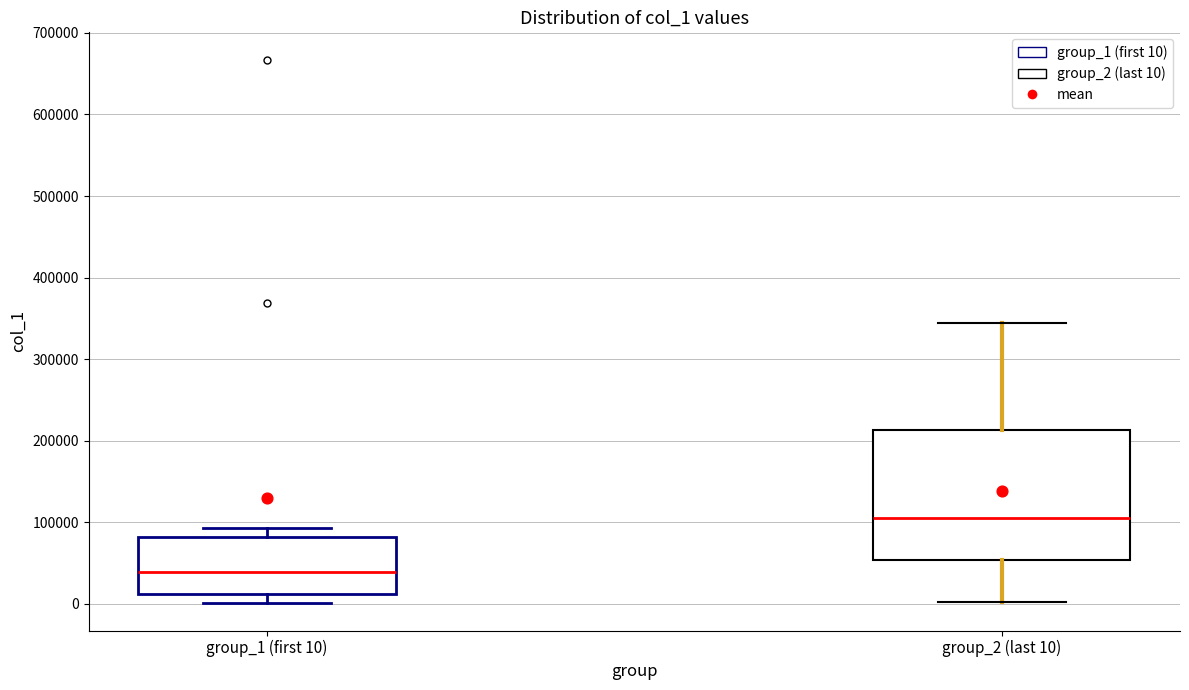

Which box's median line is the lowest?

group_1 (first 10)